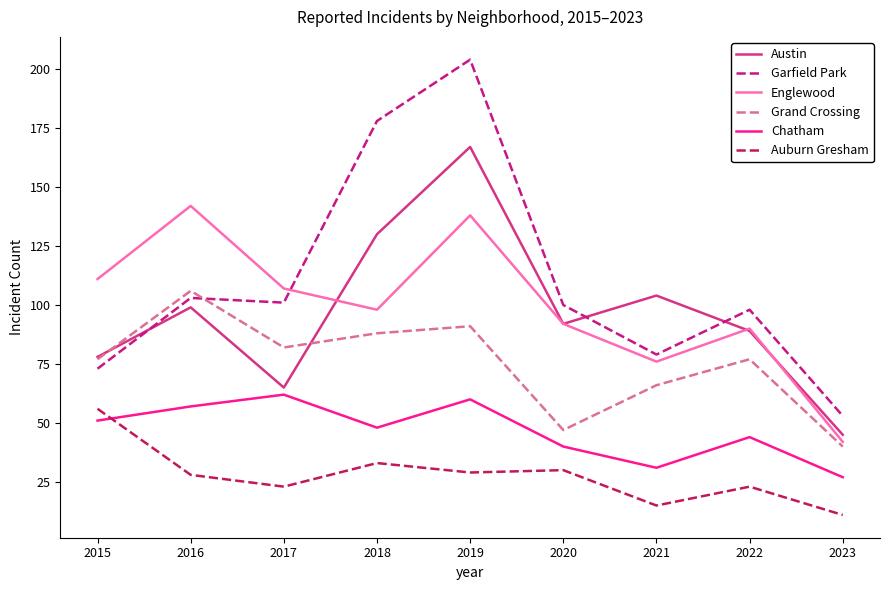

What is the difference between the highest and lowest values at 2020?

70